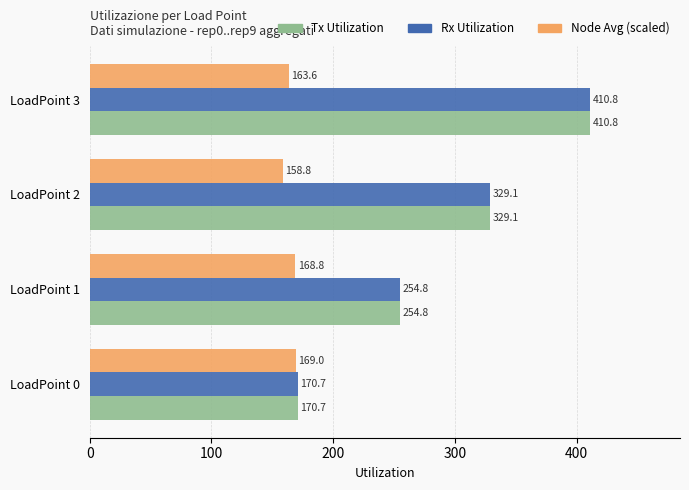

What is the total value across all series at LoadPoint 3?

985.2